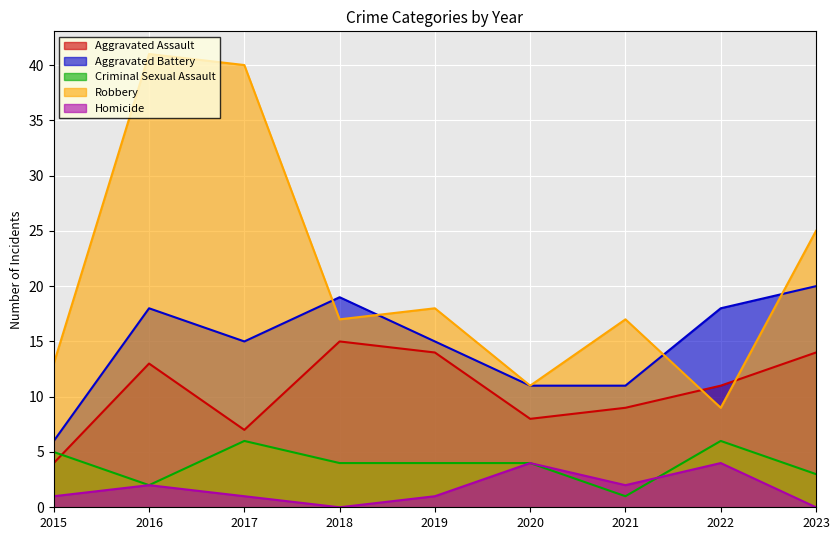

Which series has the widest spread of values?

Robbery